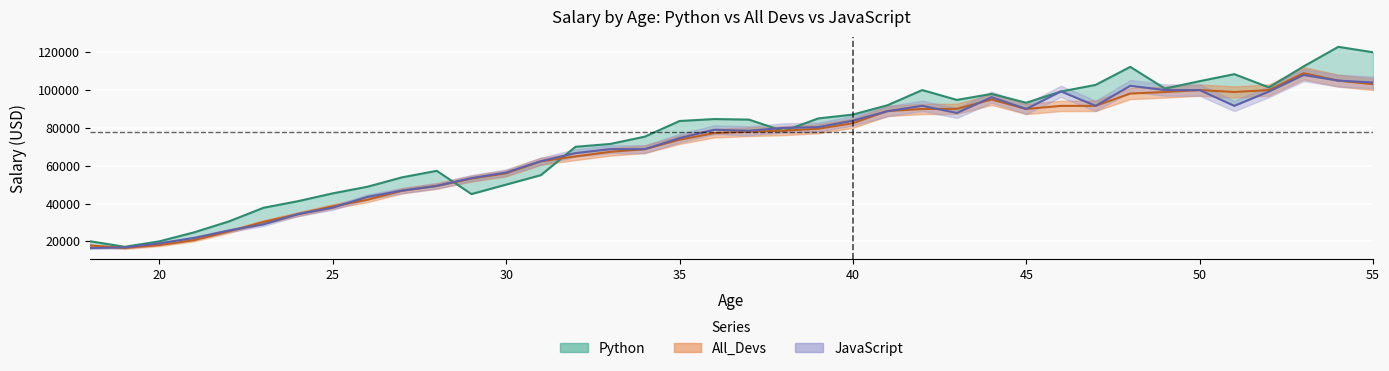

After their last crossing, which series has the higher values: JavaScript or All_Devs?

JavaScript